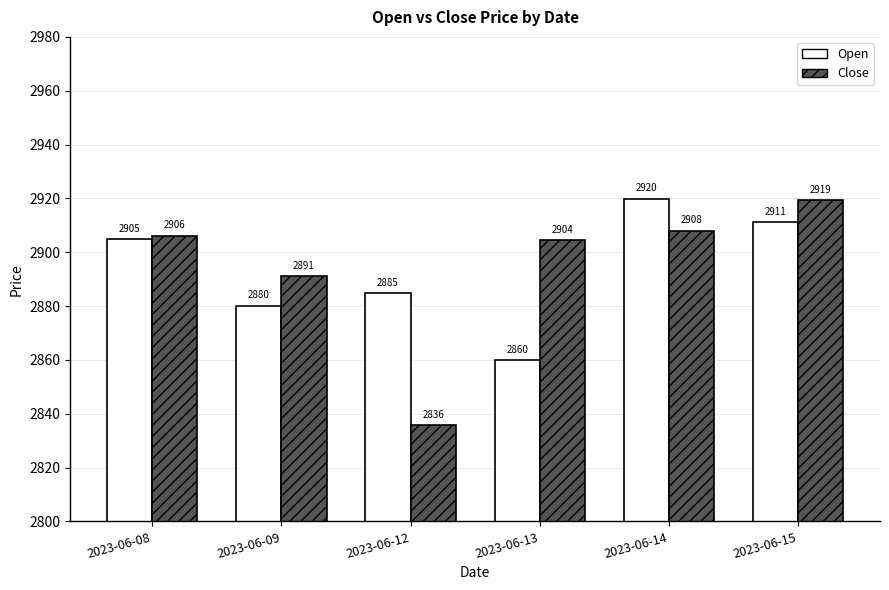

Rank the categories by Open value from highest to lowest.

2023-06-14, 2023-06-15, 2023-06-08, 2023-06-12, 2023-06-09, 2023-06-13